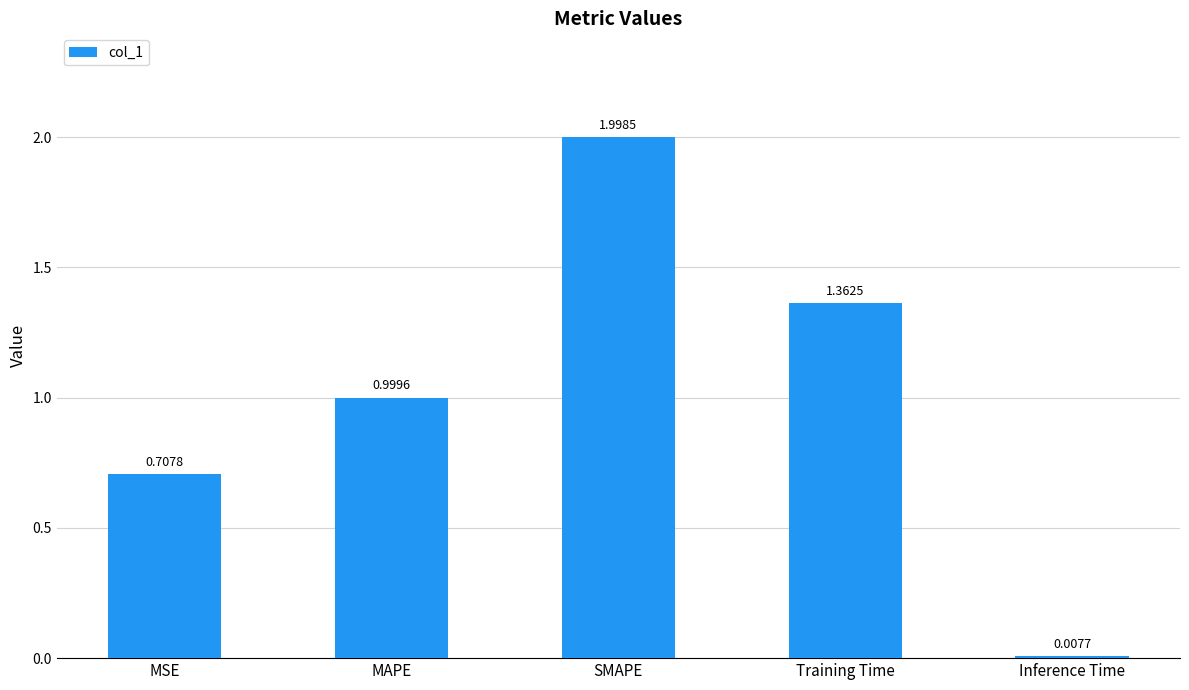

What is the average value?

1.0